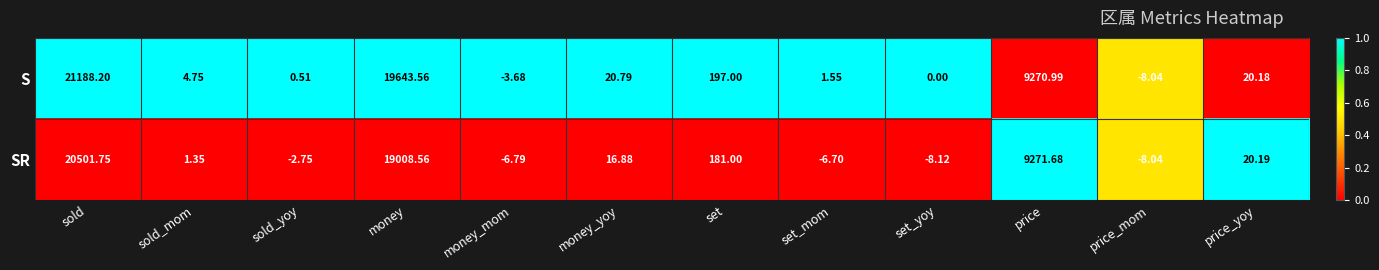

Which category has the highest value across all series?

sold